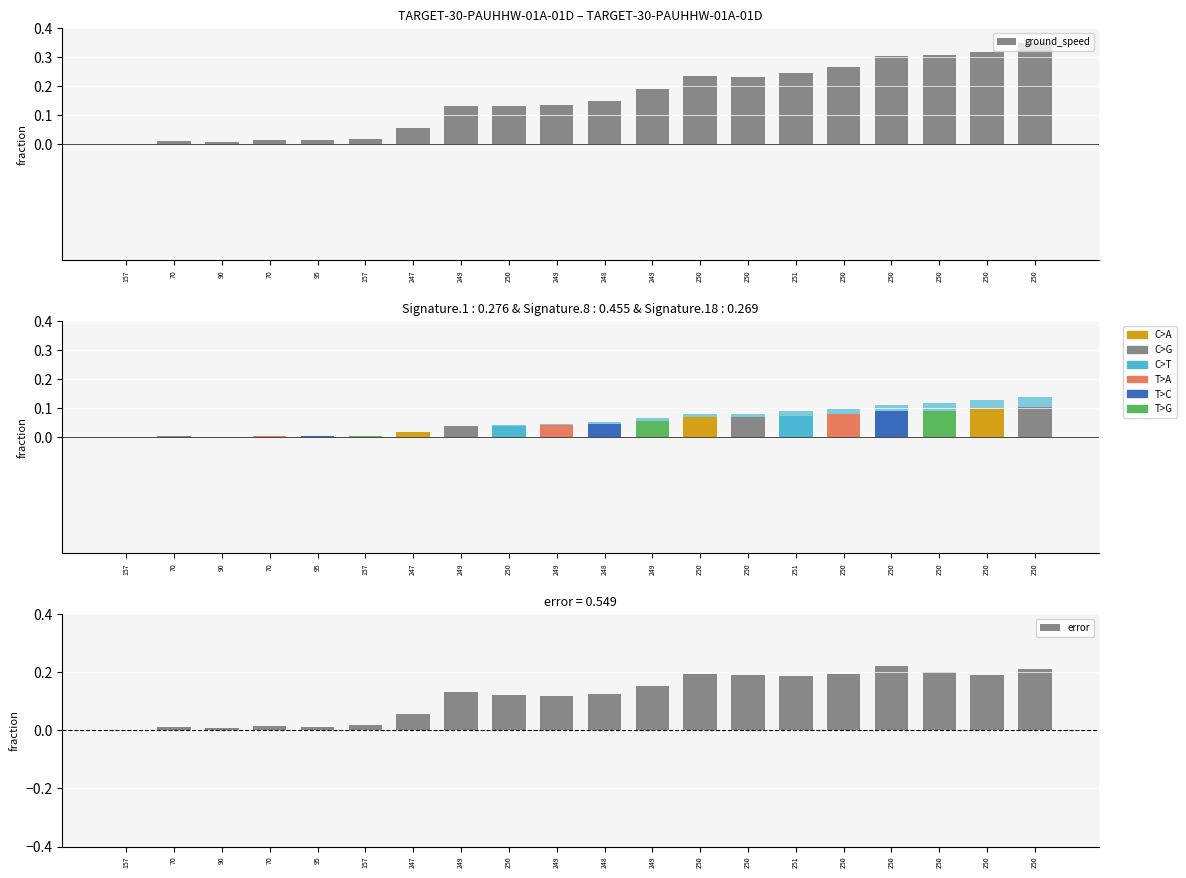

List the labels in order of ground_speed value, largest first.

250, 250, 250, 250, 250, 251, 250, 250, 249, 248, 249, 249, 250, 247, 157, 70, 95, 70, 90, 157